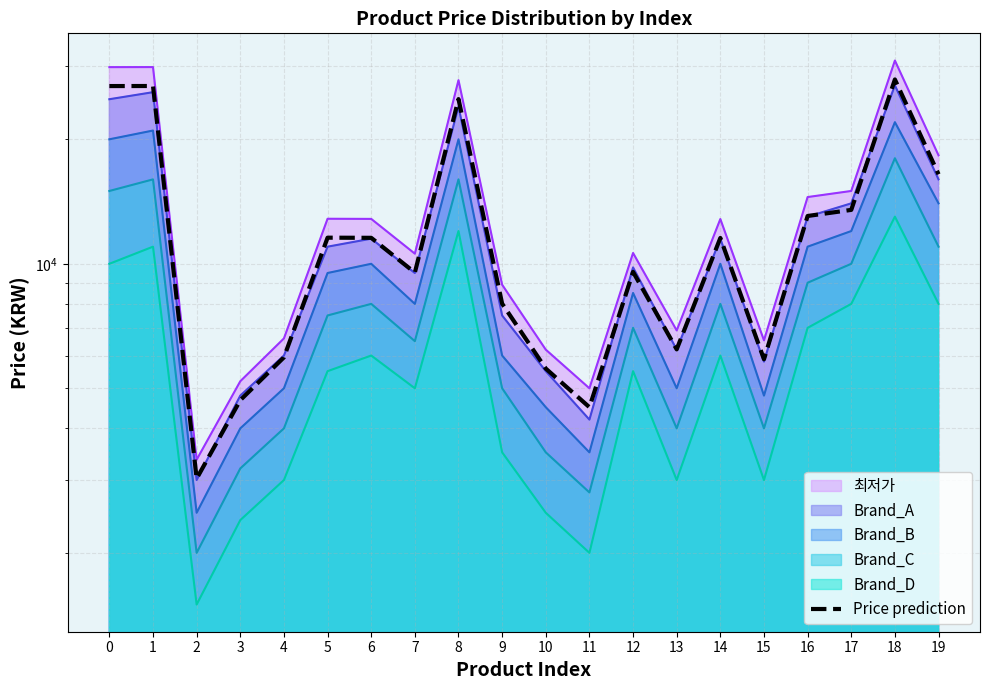

Is it true that the value at 7 is 3260?

False